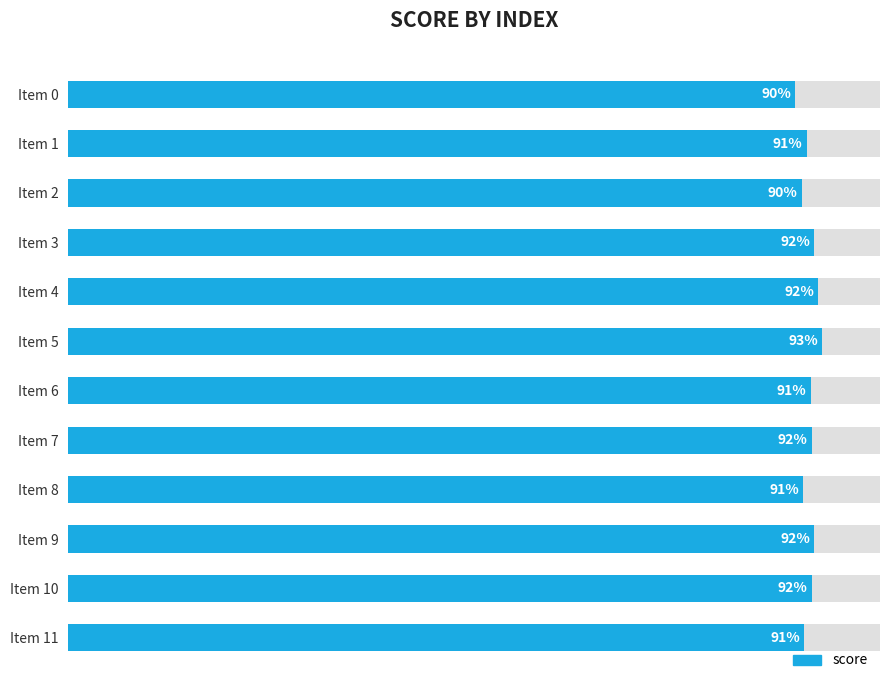

What is the value of the 5th bar from the left?

0.9